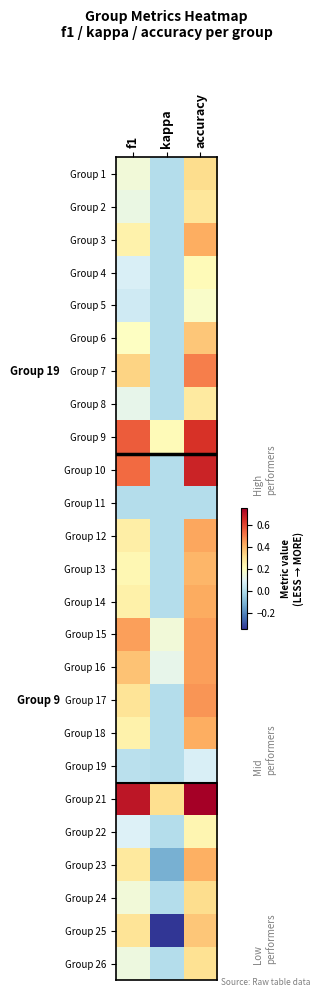

Reading left to right, list all the values displayed in this chart.

Group 1: f1=0.1	kappa=0.0	accuracy=0.3
Group 2: f1=0.1	kappa=0.0	accuracy=0.3
Group 3: f1=0.2	kappa=0.0	accuracy=0.4
Group 4: f1=0.1	kappa=0.0	accuracy=0.2
Group 5: f1=0.1	kappa=0.0	accuracy=0.2
Group 6: f1=0.2	kappa=0.0	accuracy=0.4
Group 7: f1=0.3	kappa=0.0	accuracy=0.5
Group 8: f1=0.1	kappa=0.0	accuracy=0.3
Group 9: f1=0.6	kappa=0.2	accuracy=0.6
Group 10: f1=0.5	kappa=0.0	accuracy=0.7
Group 11: f1=0.0	kappa=0.0	accuracy=0.0
Group 12: f1=0.3	kappa=0.0	accuracy=0.4
Group 13: f1=0.2	kappa=0.0	accuracy=0.4
Group 14: f1=0.2	kappa=0.0	accuracy=0.4
Group 15: f1=0.4	kappa=0.2	accuracy=0.4
Group 16: f1=0.4	kappa=0.1	accuracy=0.4
Group 17: f1=0.3	kappa=0.0	accuracy=0.5
Group 18: f1=0.2	kappa=0.0	accuracy=0.4
Group 19: f1=0.0	kappa=0.0	accuracy=0.1
Group 21: f1=0.7	kappa=0.3	accuracy=0.8
Group 22: f1=0.1	kappa=0.0	accuracy=0.2
Group 23: f1=0.3	kappa=-0.1	accuracy=0.4
Group 24: f1=0.2	kappa=0.0	accuracy=0.3
Group 25: f1=0.3	kappa=-0.4	accuracy=0.4
Group 26: f1=0.1	kappa=0.0	accuracy=0.3